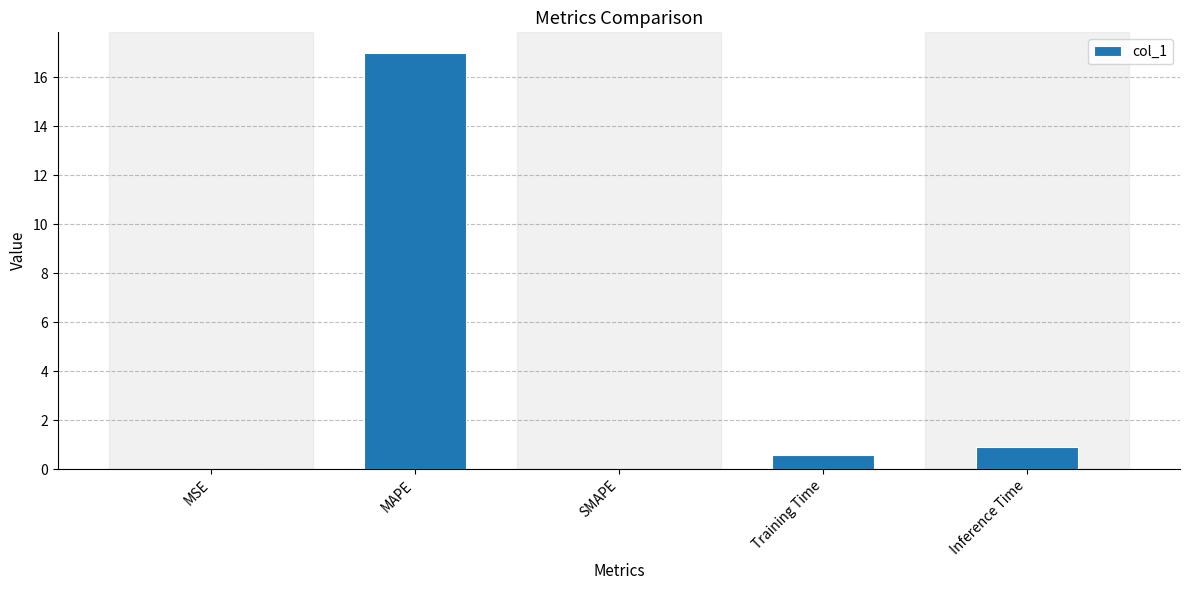

What is the change in value from SMAPE to Inference Time?

+0.9